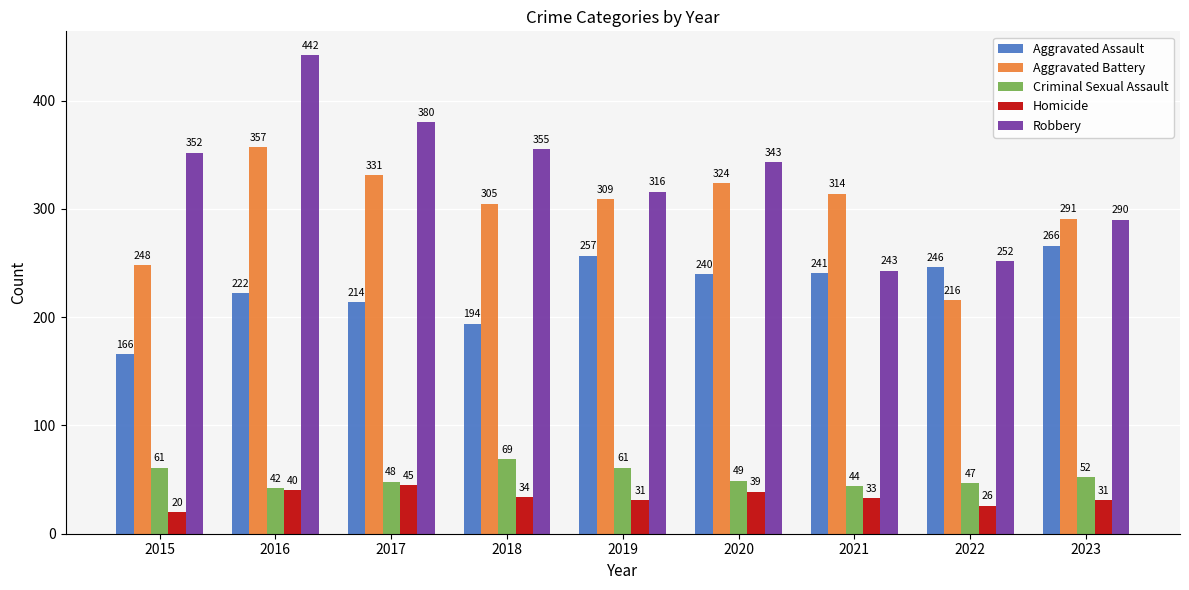

What is the highest value of the Robbery series?

442